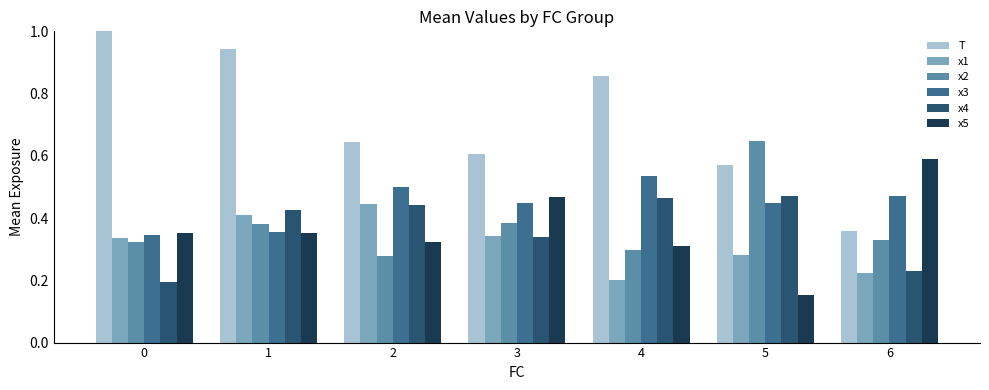

Which label corresponds to the smallest value in the chart?

5